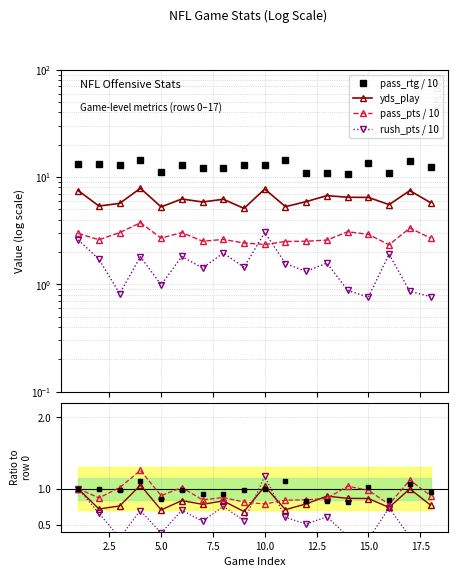

Which category has the lowest value in the yds_play series?

9